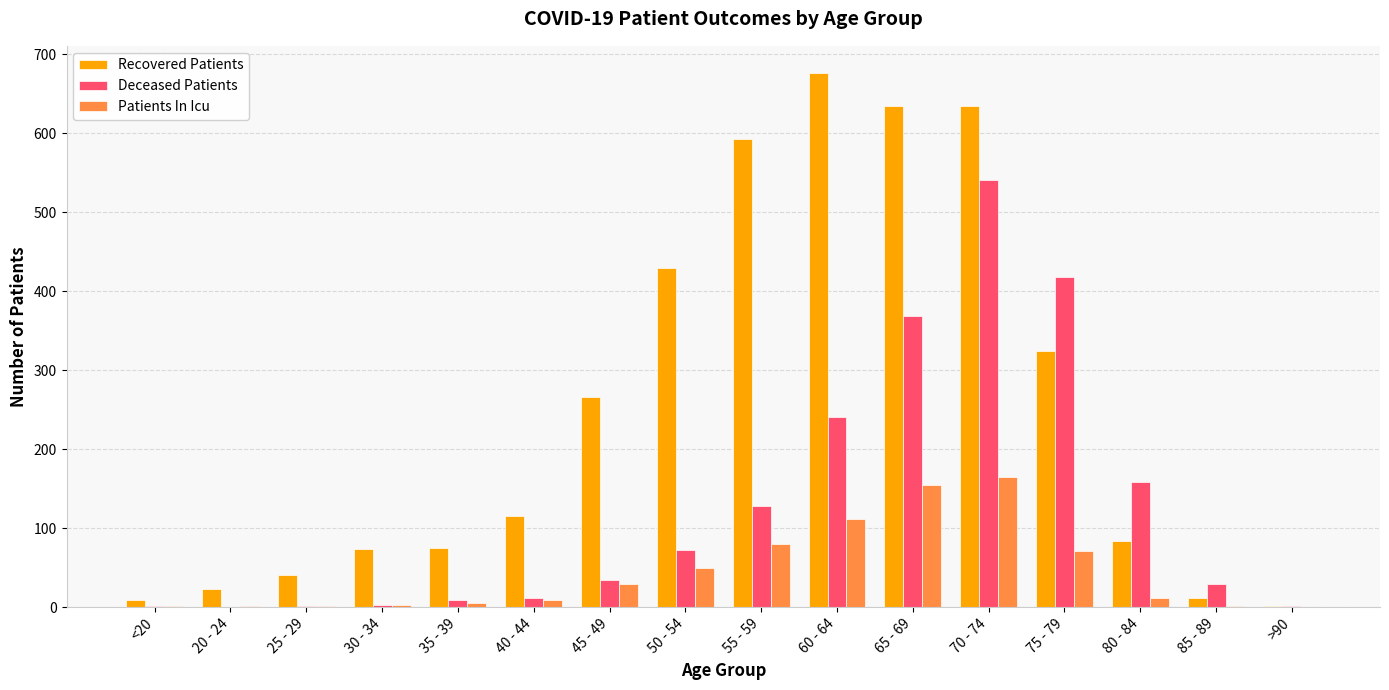

What is the sum of all Deceased Patients values?

2020